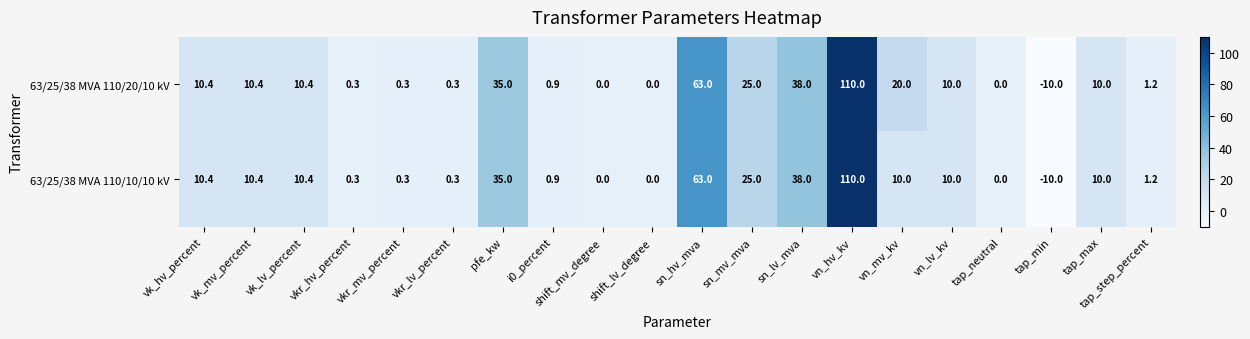

How many data points does each series have?

20